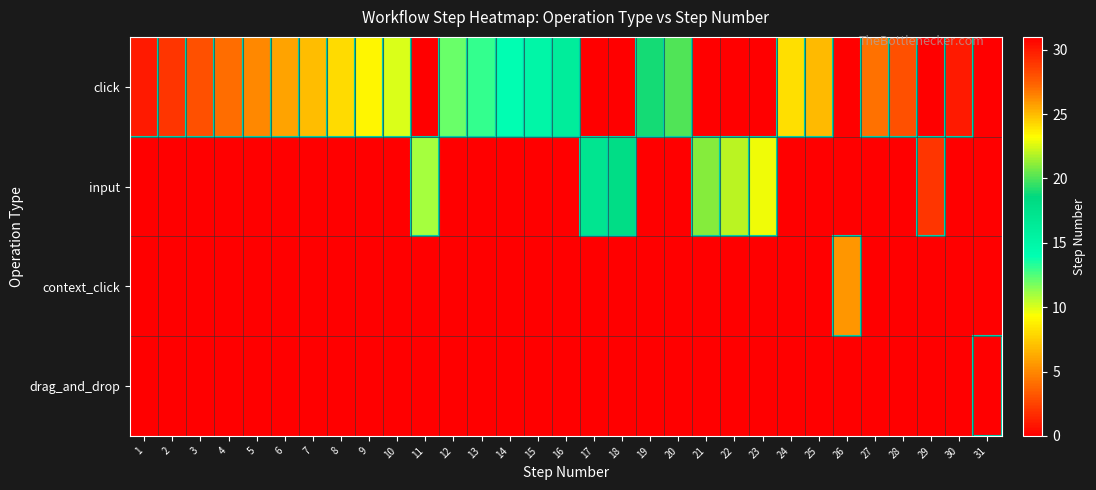

At how many categories does at least one series exceed 9?

22